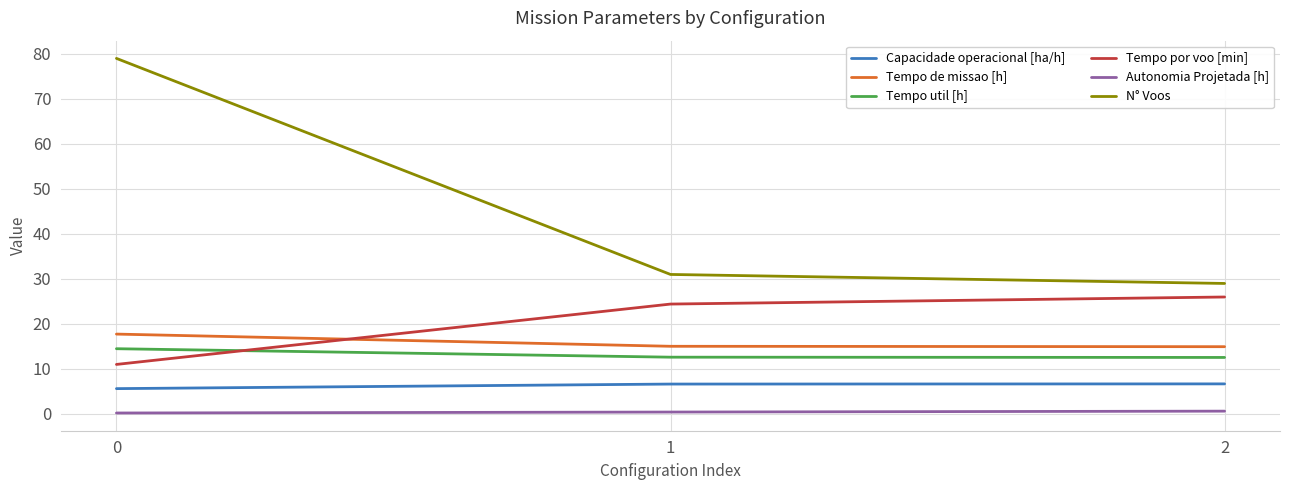

True or false: Capacidade operacional [ha/h] has a value of 5.6 at 0.

True